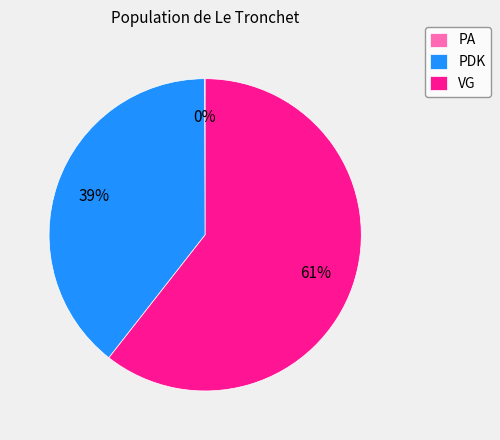

To the nearest percent, what percentage of the pie is VG?

61%